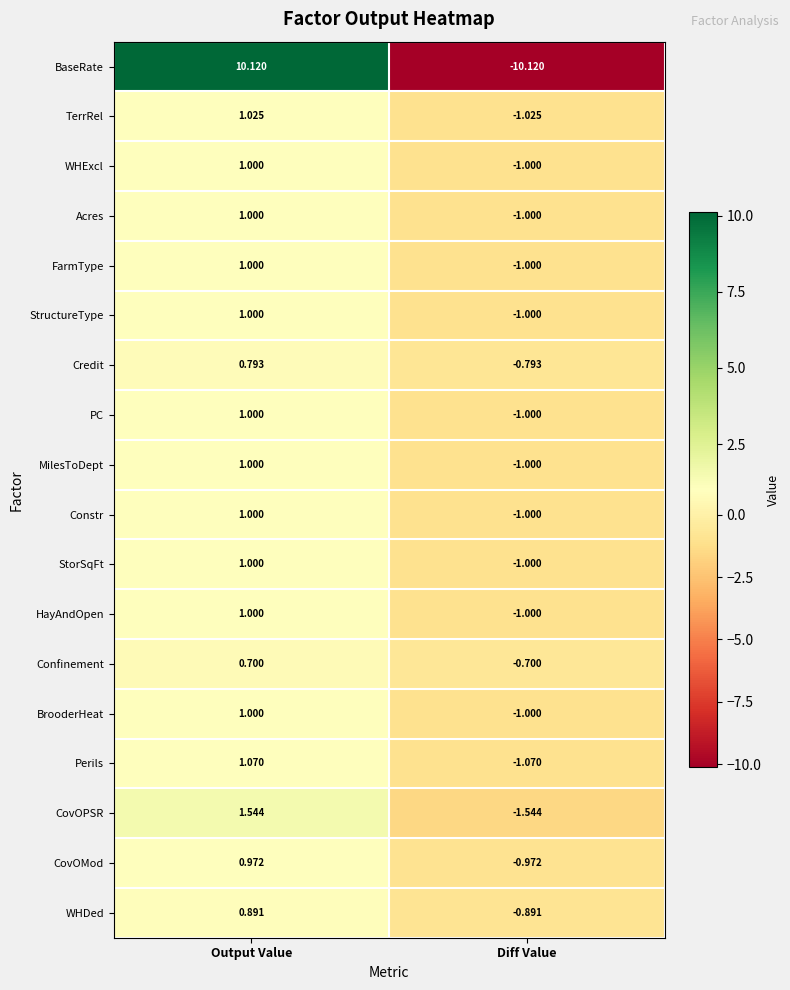

Rank the categories by StorSqFt value from highest to lowest.

Output Value, Diff Value